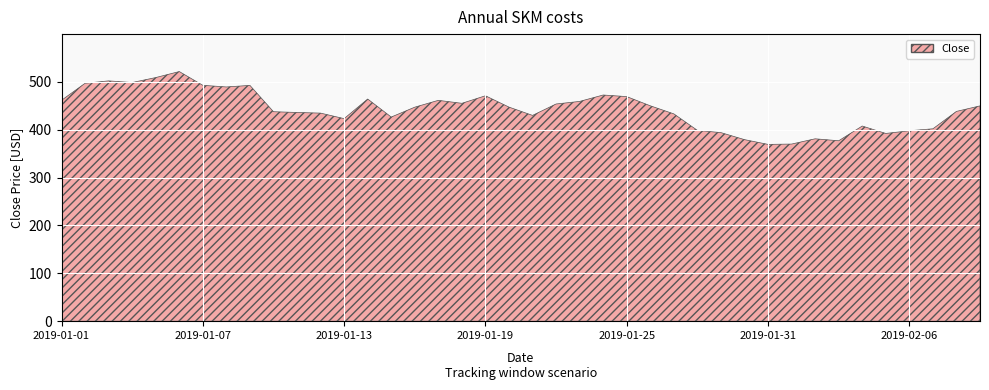

What is the greatest value displayed?

521.4